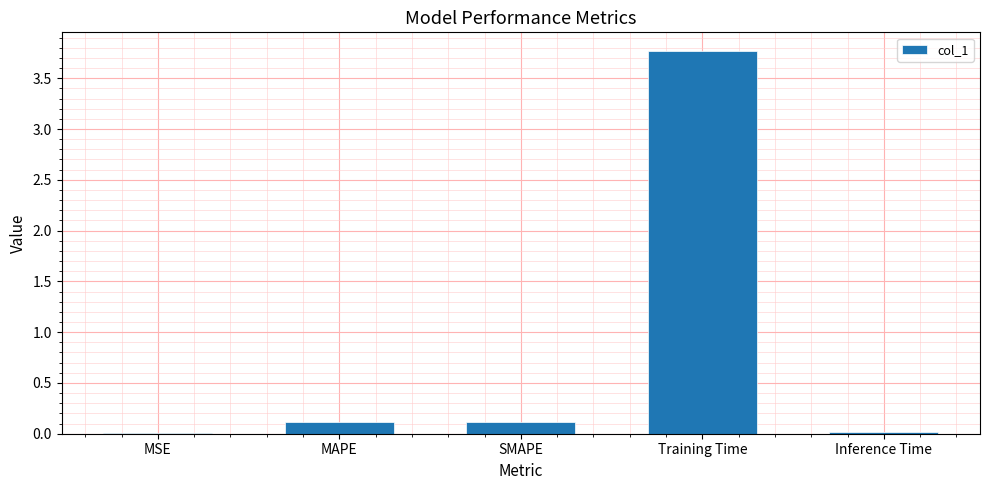

What is the sum of all values?

4.0